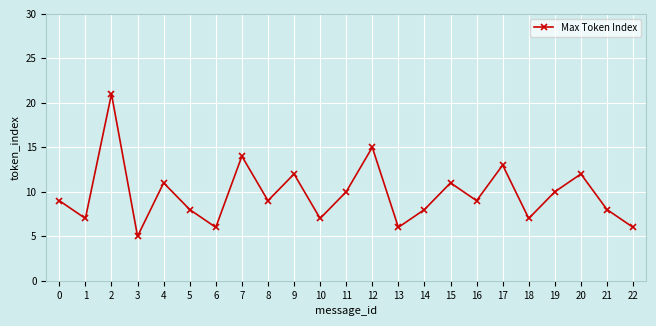

What is the value of the 15th point from the left?

8